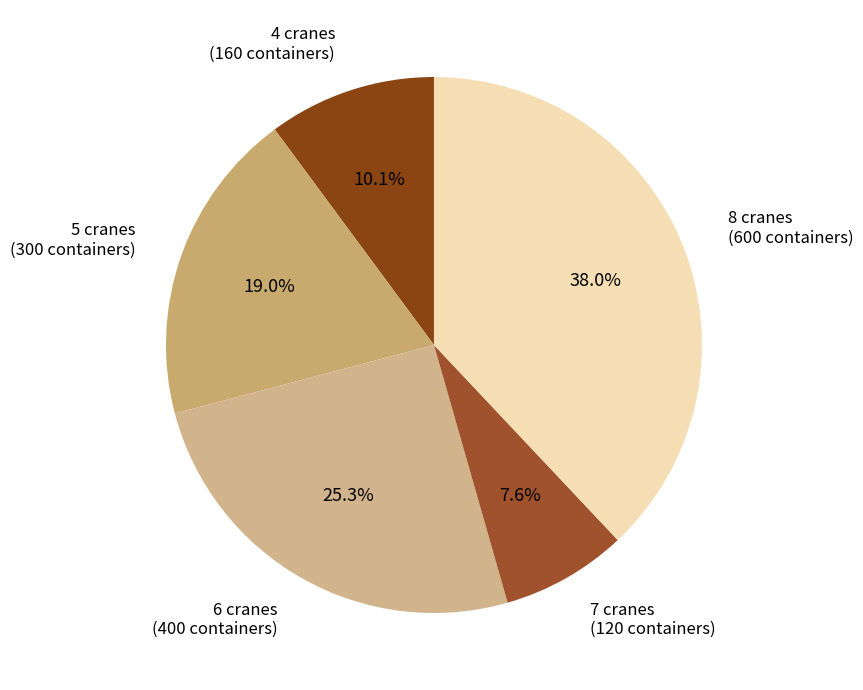

To the nearest percent, what is the difference between the largest and smallest slice percentages?

30%